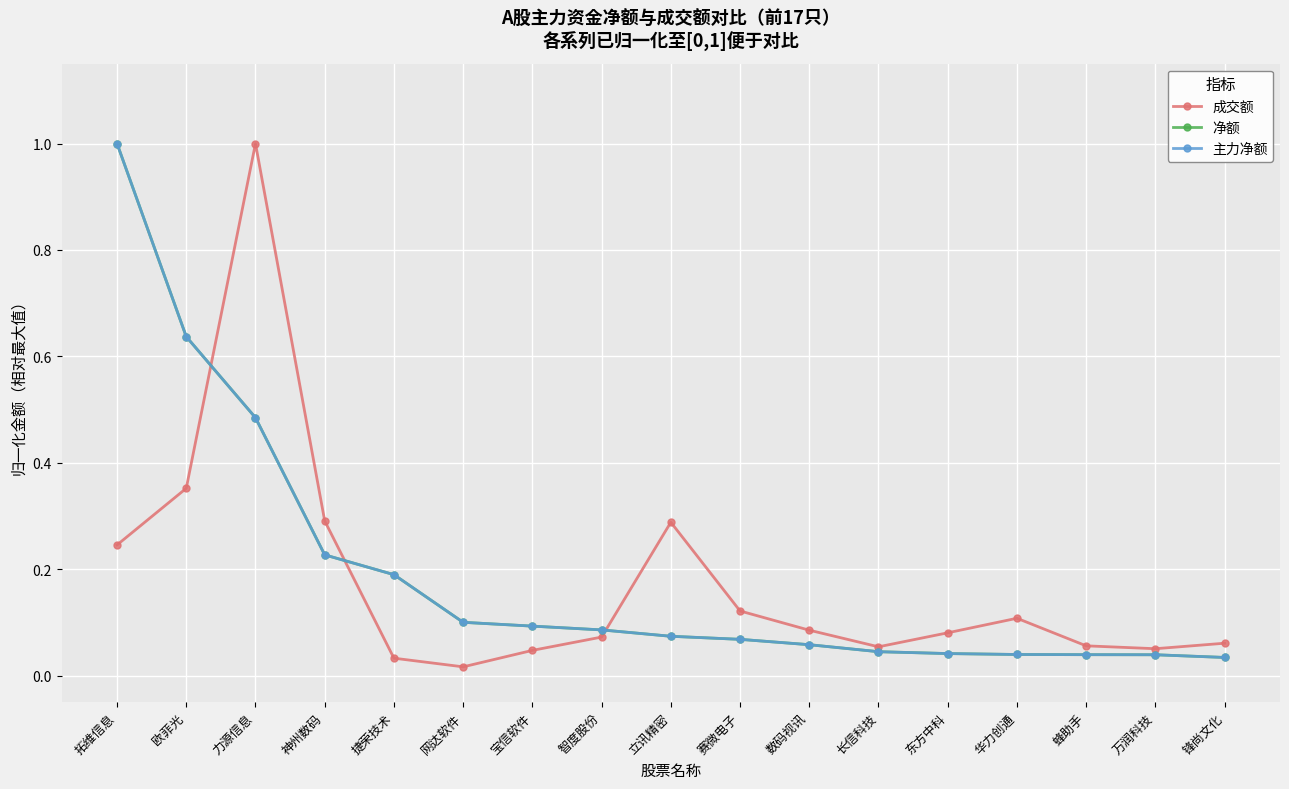

Which series has the largest range (max minus min)?

成交额